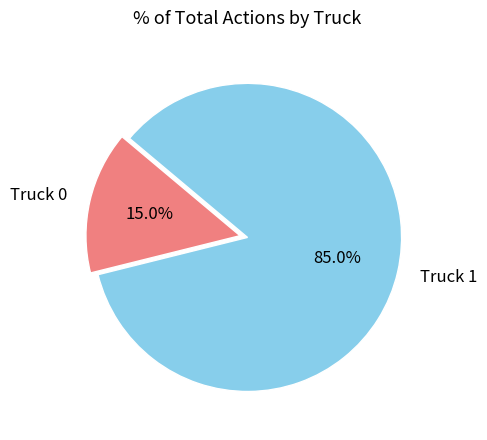

Count the number of slices in the pie.

2